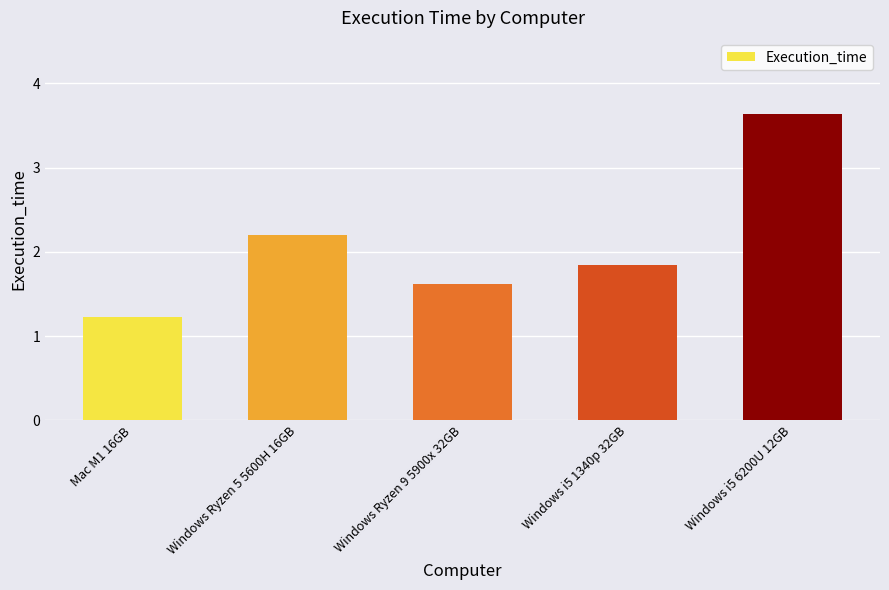

What is the greatest value displayed?

3.6